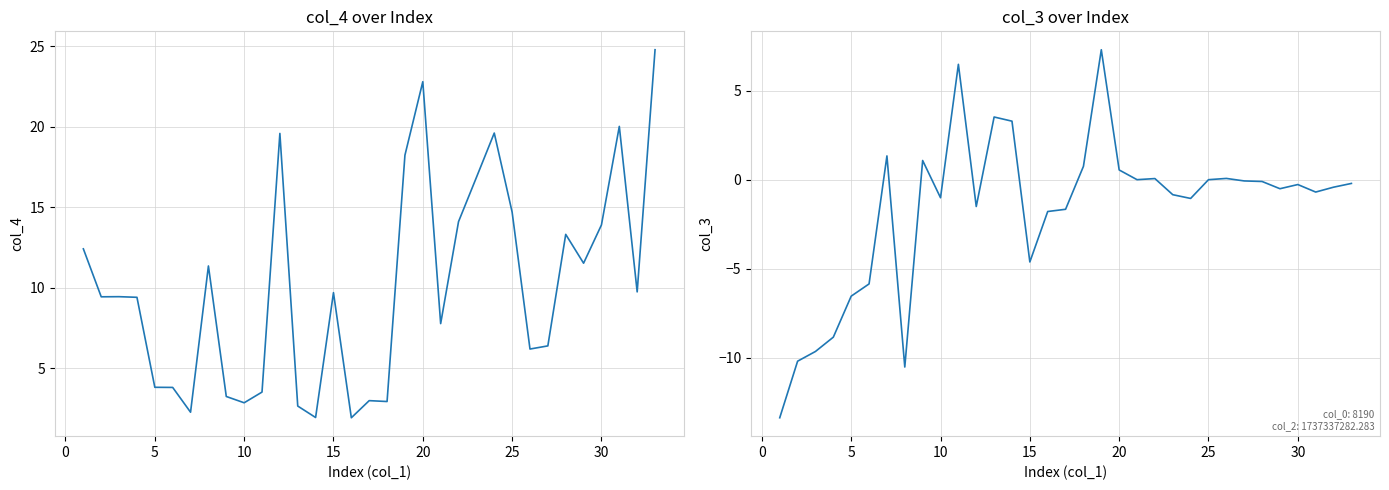

How many positive values does the col_3 series have?

10